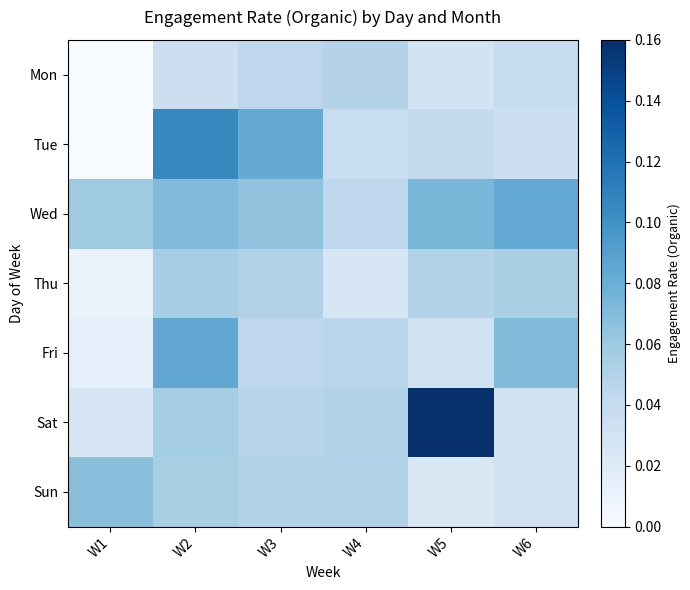

At which category is the sum across all series the highest?

W2